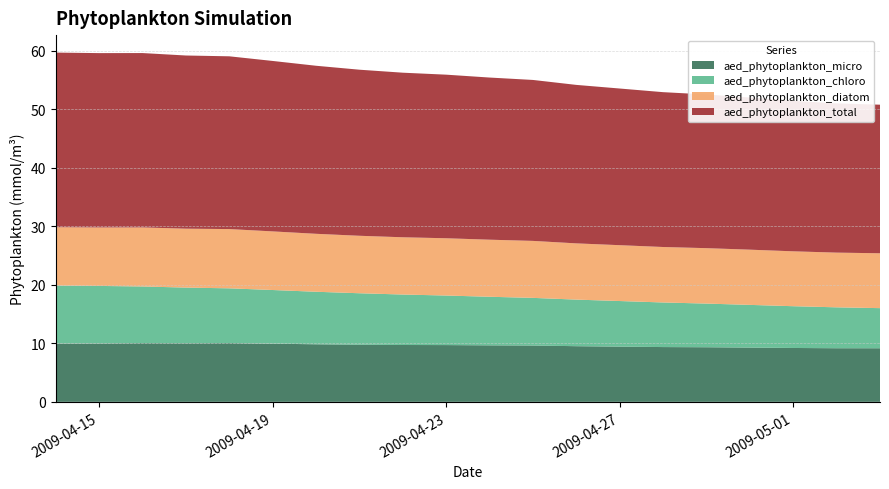

Reading left to right, extract all data points from this chart.

aed_phytoplankton_micro: 2009-04-14=10.0	2009-04-15=10.0	2009-04-16=10.0	2009-04-17=10.0	2009-04-18=10.0	2009-04-19=9.9	2009-04-20=9.8	2009-04-21=9.8	2009-04-22=9.7	2009-04-23=9.7	2009-04-24=9.7	2009-04-25=9.6	2009-04-26=9.5	2009-04-27=9.4	2009-04-28=9.4	2009-04-29=9.3	2009-04-30=9.3	2009-05-01=9.2	2009-05-02=9.2	2009-05-03=9.2
aed_phytoplankton_chloro: 2009-04-14=9.9	2009-04-15=9.8	2009-04-16=9.7	2009-04-17=9.5	2009-04-18=9.4	2009-04-19=9.2	2009-04-20=9.0	2009-04-21=8.8	2009-04-22=8.6	2009-04-23=8.5	2009-04-24=8.3	2009-04-25=8.1	2009-04-26=8.0	2009-04-27=7.8	2009-04-28=7.6	2009-04-29=7.5	2009-04-30=7.3	2009-05-01=7.1	2009-05-02=7.0	2009-05-03=6.9
aed_phytoplankton_diatom: 2009-04-14=10.0	2009-04-15=10.0	2009-04-16=10.1	2009-04-17=10.1	2009-04-18=10.1	2009-04-19=10.0	2009-04-20=9.9	2009-04-21=9.8	2009-04-22=9.8	2009-04-23=9.8	2009-04-24=9.8	2009-04-25=9.7	2009-04-26=9.6	2009-04-27=9.5	2009-04-28=9.5	2009-04-29=9.5	2009-04-30=9.4	2009-05-01=9.4	2009-05-02=9.4	2009-05-03=9.4
aed_phytoplankton_total: 2009-04-14=29.8	2009-04-15=29.8	2009-04-16=29.8	2009-04-17=29.6	2009-04-18=29.5	2009-04-19=29.1	2009-04-20=28.7	2009-04-21=28.4	2009-04-22=28.1	2009-04-23=28.0	2009-04-24=27.7	2009-04-25=27.5	2009-04-26=27.1	2009-04-27=26.8	2009-04-28=26.5	2009-04-29=26.3	2009-04-30=26.0	2009-05-01=25.7	2009-05-02=25.5	2009-05-03=25.4